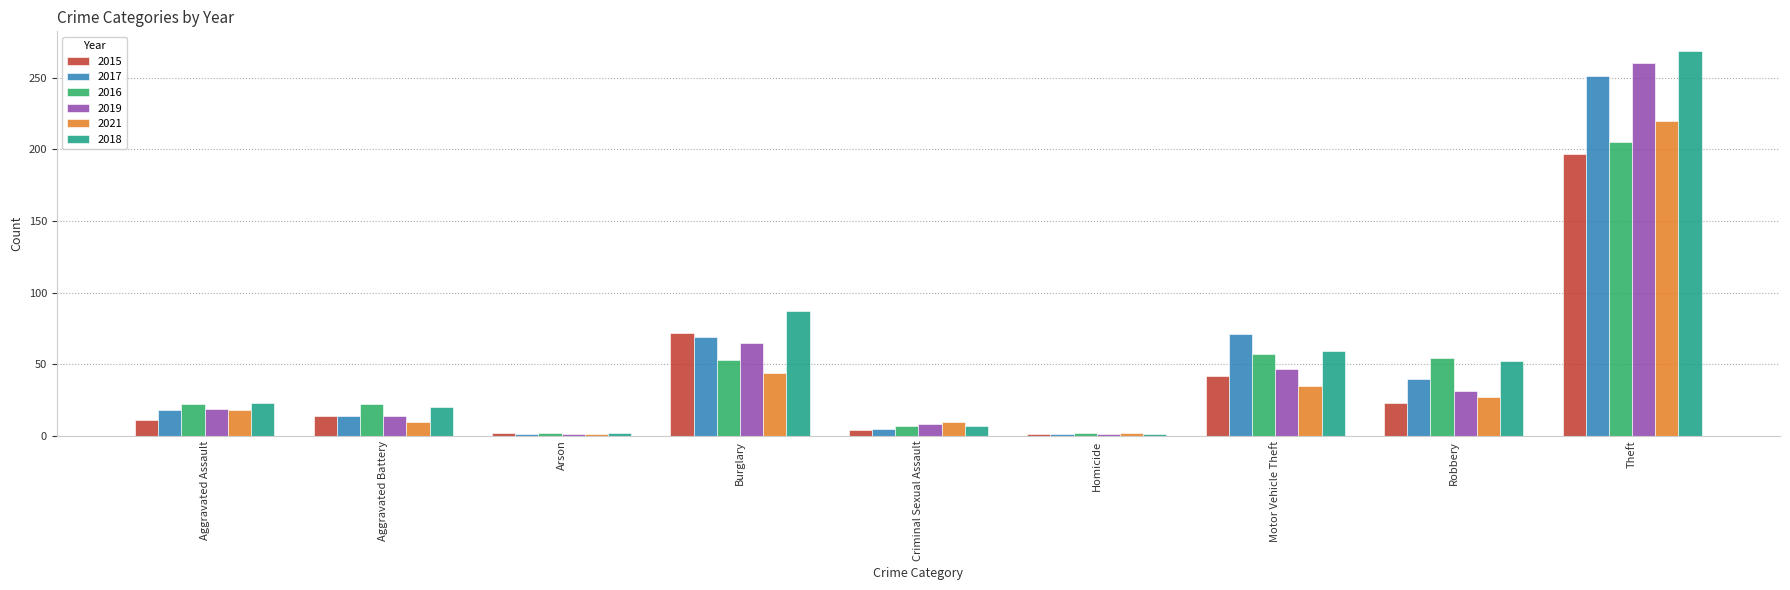

The value of 2019 at Theft is 468. True or false?

False